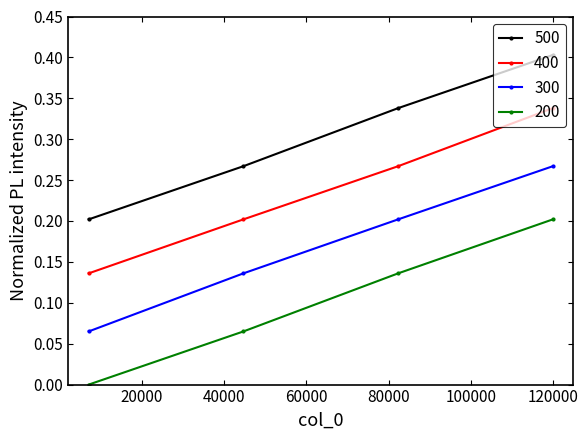

What is the difference between the maximum and minimum values in the 500 series?

0.2